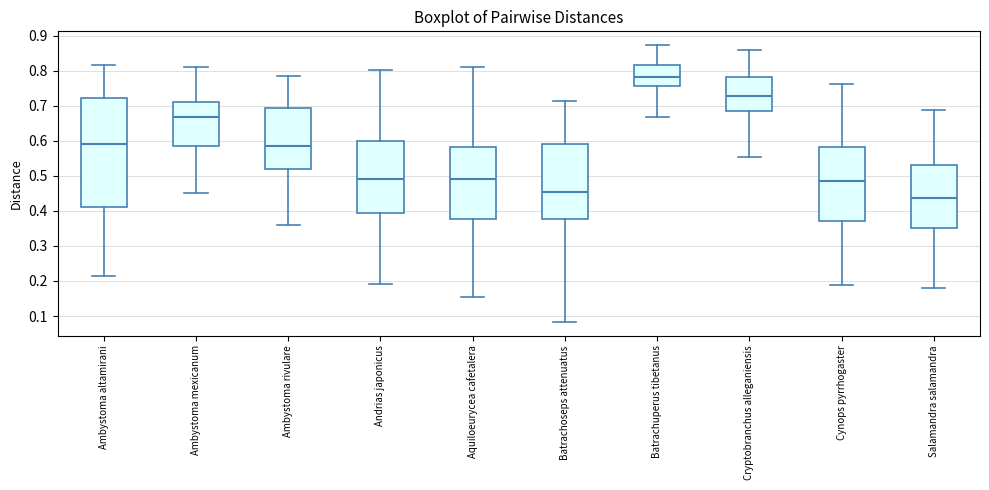

Where does the median line of the box for Ambystoma mexicanum sit on the y-axis? The values are not printed on the chart, so give them approximately, as read against the axis.

0.67